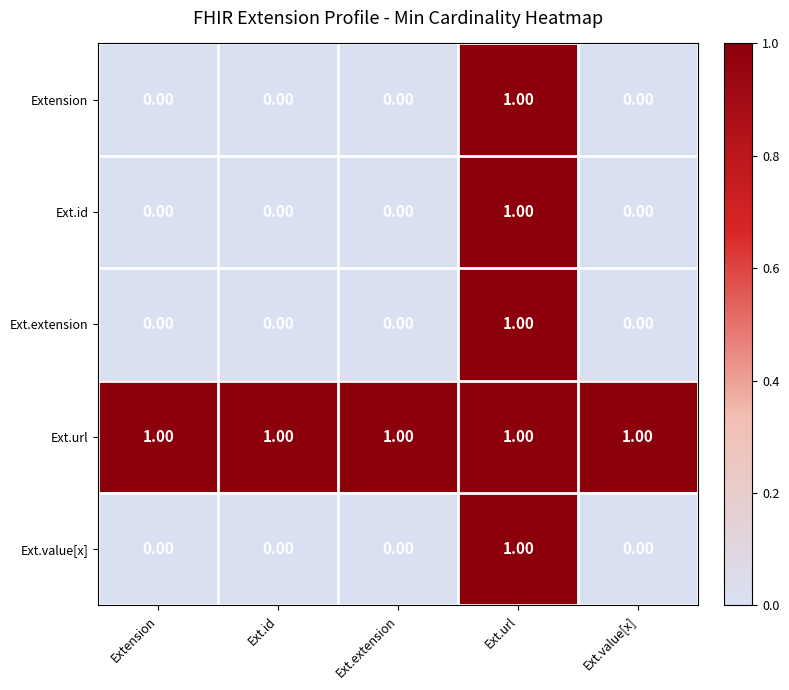

Which category has the highest value in the Ext.extension series?

Ext.url